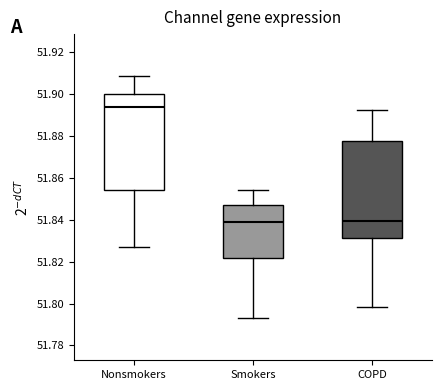

Reading left to right, transcribe this box plot: for each box, give where its median line is, the range the box spans, and where its two whiskers end, as read against the y-axis. The values are not printed on the chart, so give them approximately, as read against the axis.

Nonsmokers: median 51.894, box 51.854 to 51.900, whiskers 51.826 to 51.908
Smokers: median 51.838, box 51.822 to 51.848, whiskers 51.792 to 51.854
COPD: median 51.840, box 51.832 to 51.878, whiskers 51.798 to 51.892